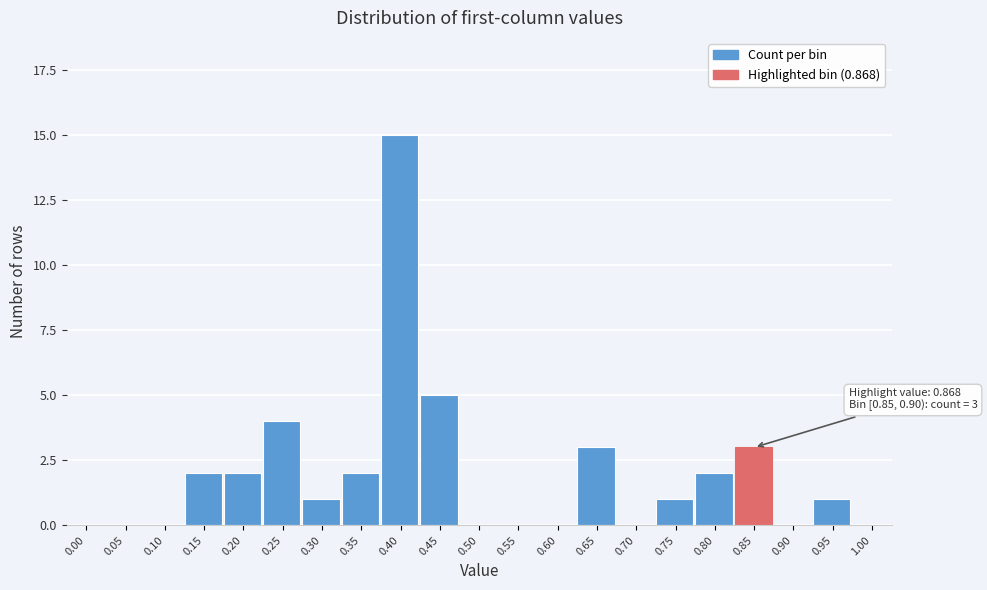

Reading right to left, extract all data points from this chart.

1.00=0	0.95=1	0.90=0	0.85=3	0.80=2	0.75=1	0.70=0	0.65=3	0.60=0	0.55=0	0.50=0	0.45=5	0.40=15	0.35=2	0.30=1	0.25=4	0.20=2	0.15=2	0.10=0	0.05=0	0.00=0